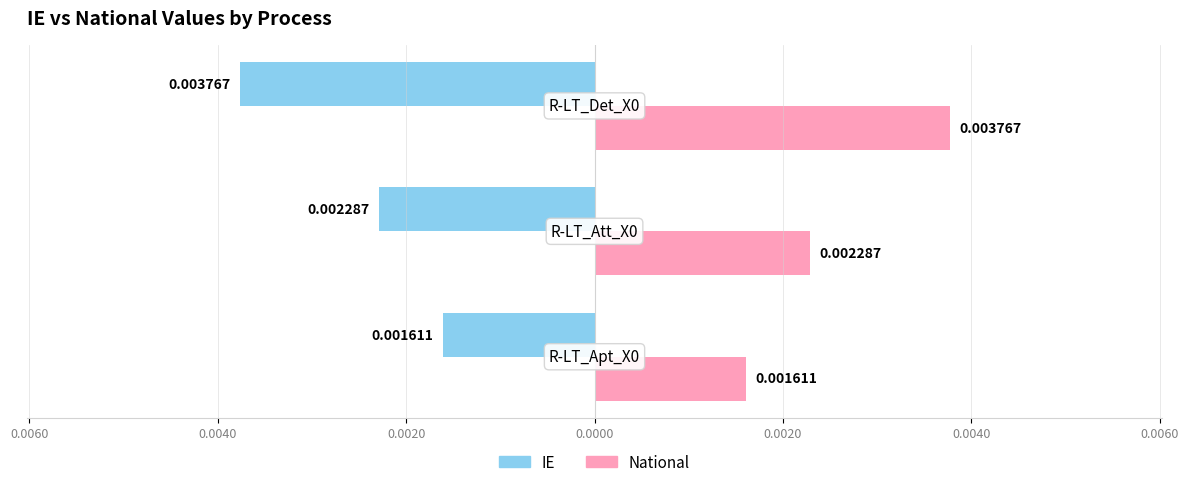

What are all the series names shown in the legend?

IE, National